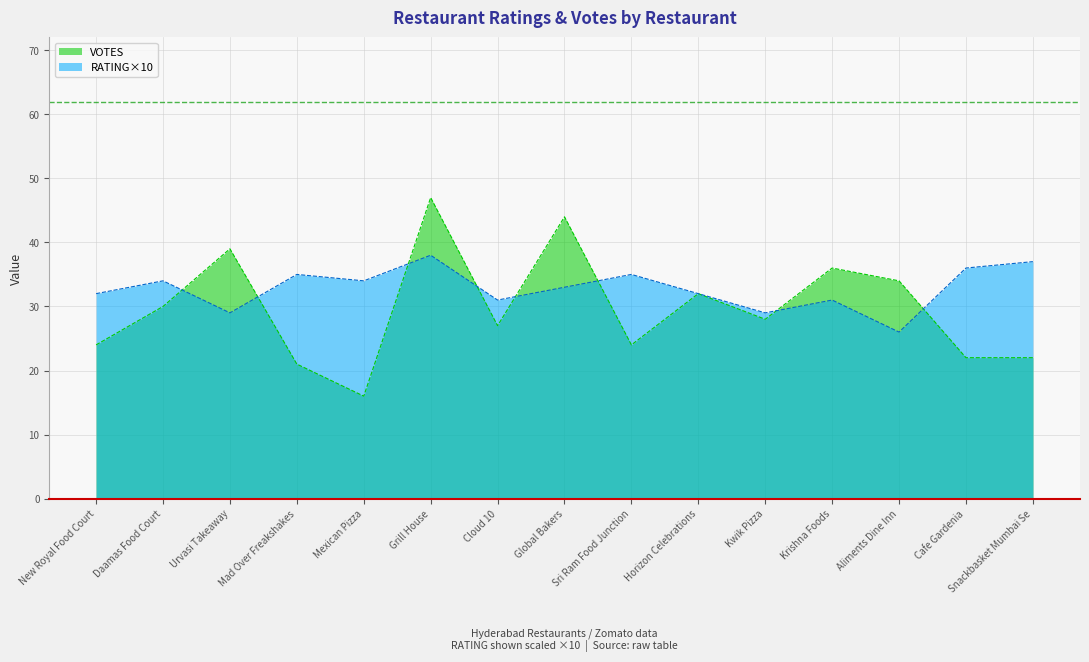

Reading left to right, what are all the values shown in this chart?

VOTES: 24	30	39	21	16	47	27	44	24	32	28	36	34	22	22
RATING: 32	34	29	35	34	38	31	33	35	32	29	31	26	36	37